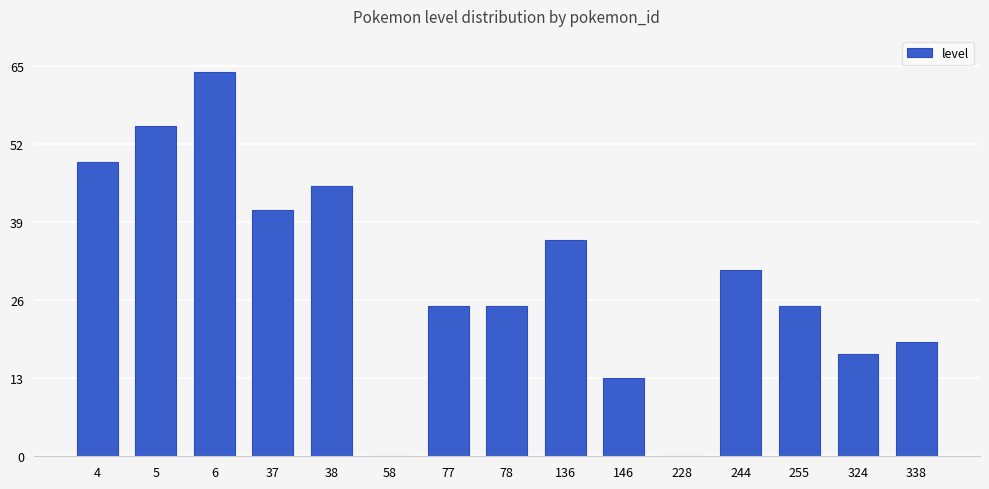

Where does the data first go above 25?

4